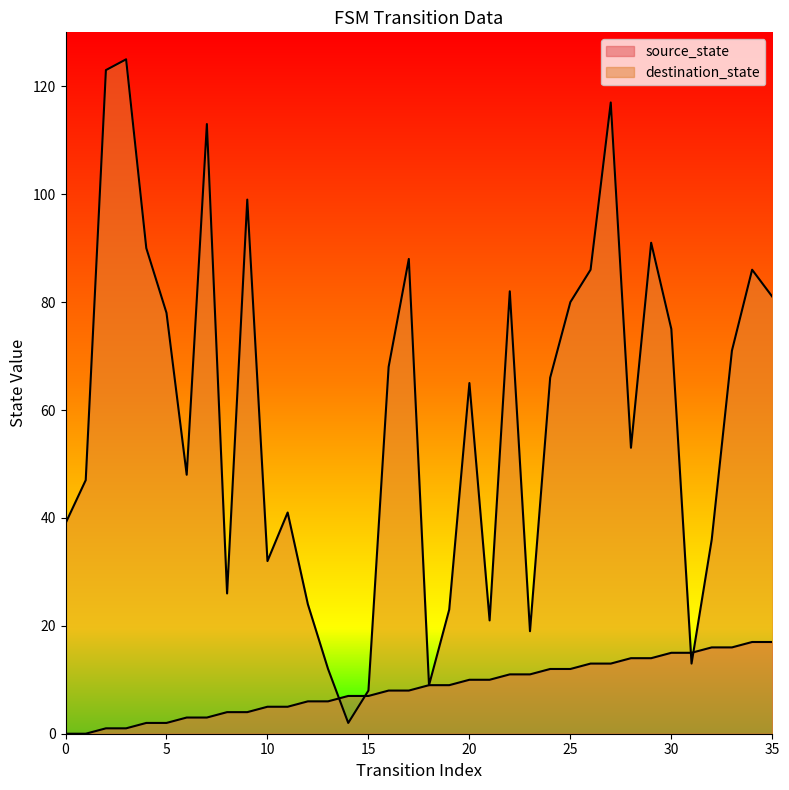

Reading right to left, what are all the values shown in this chart?

source_state: 17	17	16	16	15	15	14	14	13	13	12	12	11	11	10	10	9	9	8	8	7	7	6	6	5	5	4	4	3	3	2	2	1	1	0	0
destination_state: 81	86	71	36	13	75	91	53	117	86	80	66	19	82	21	65	23	9	88	68	8	2	12	24	41	32	99	26	113	48	78	90	125	123	47	39